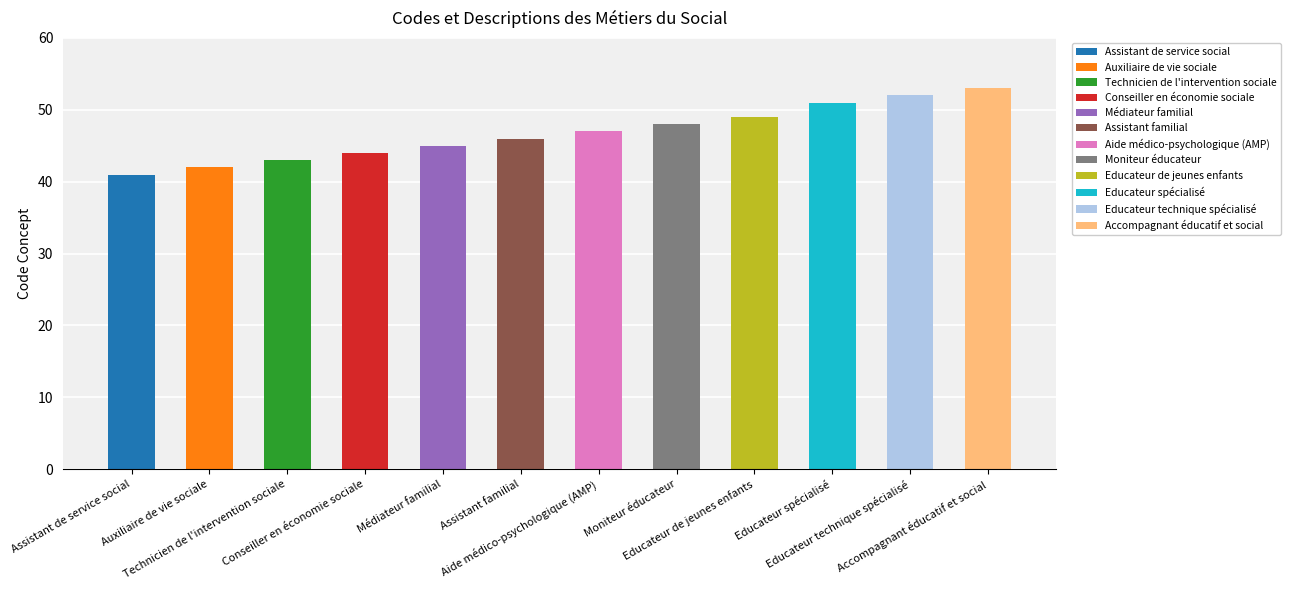

What is the difference between the maximum and minimum values?

12